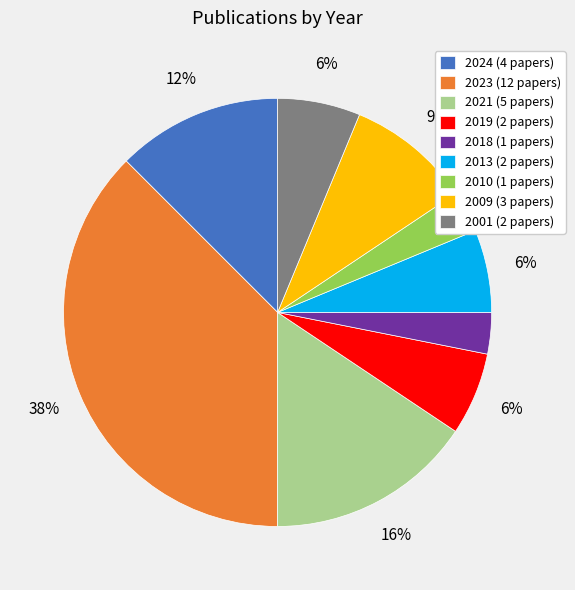

Do 2010 (1 papers) and 2023 (12 papers) together represent more than half of the pie?

No